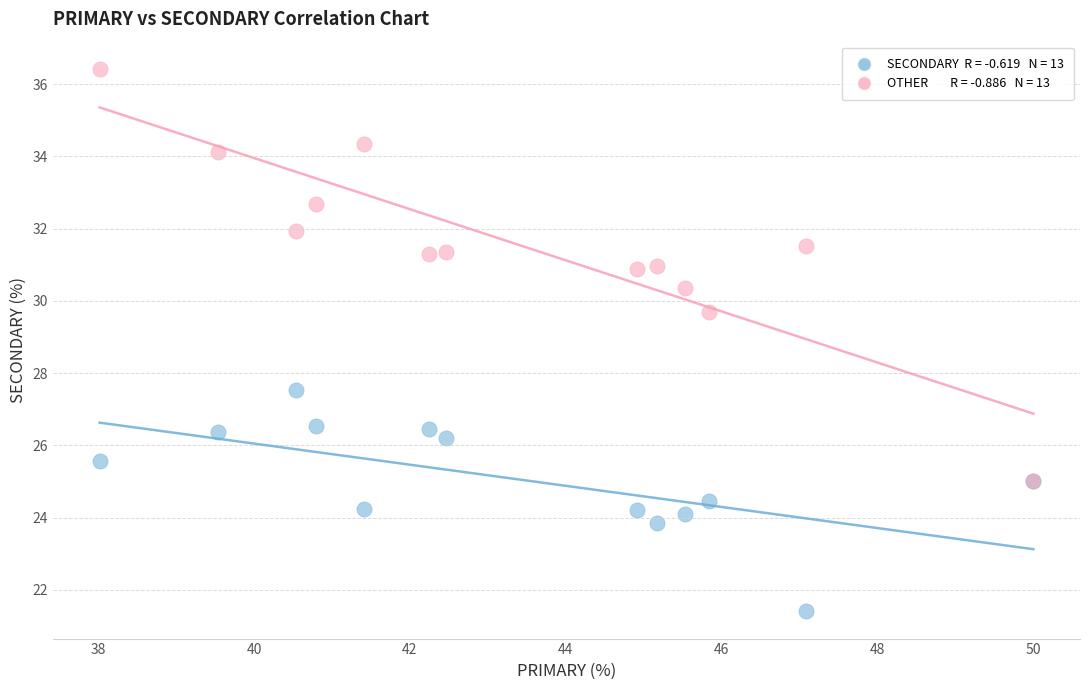

Across all series, what Y value is closest to 28?

27.5